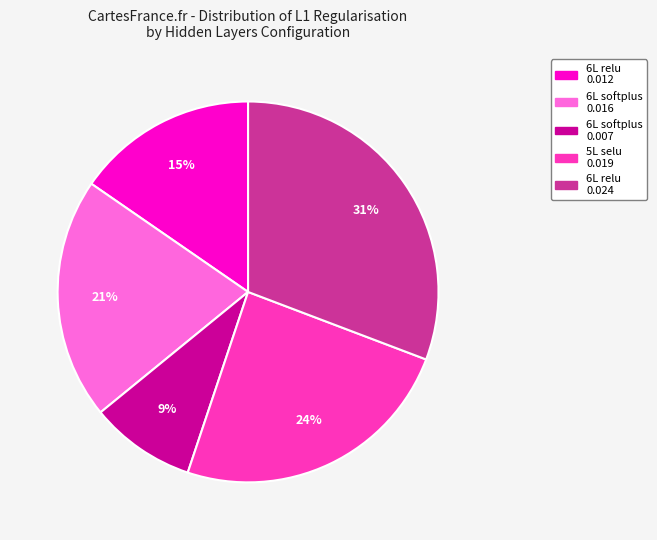

Is there any slice that represents more than half of the pie?

No